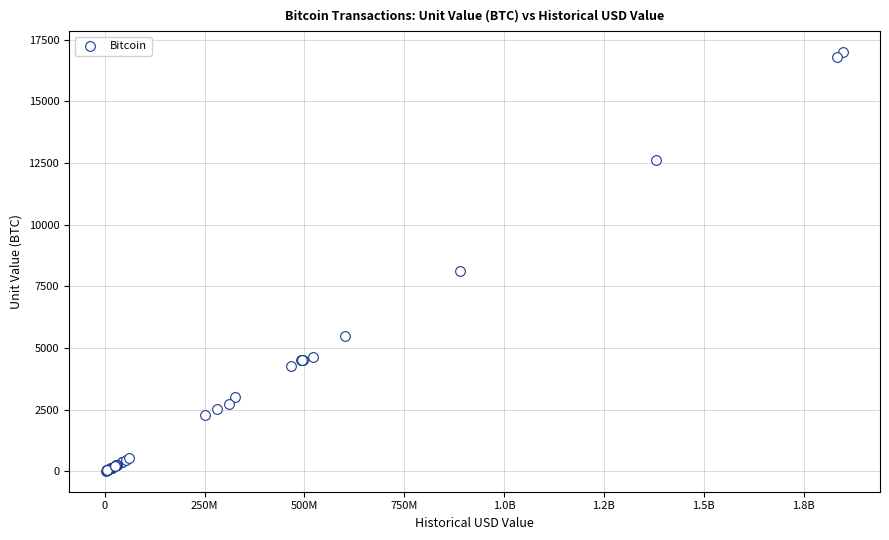

What Y value in the scatter plot is closest to 8513?

8109.3